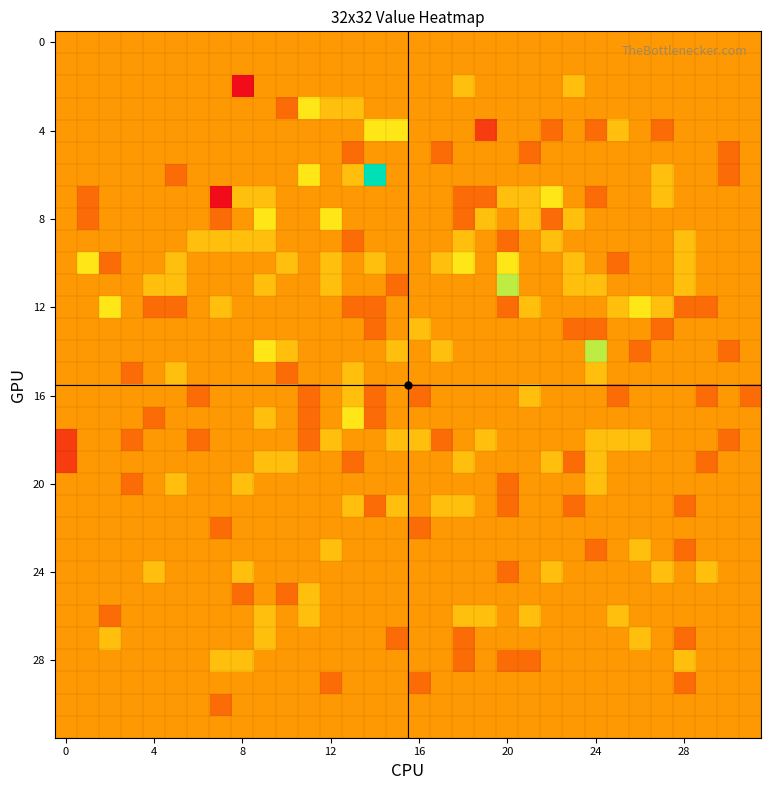

At which category is the sum across all series the highest?

9